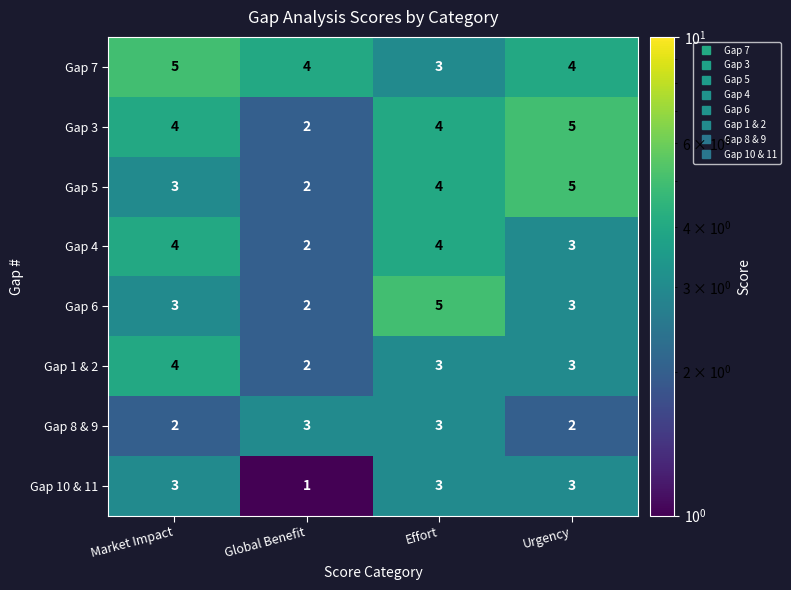

What is the minimum value shown in the chart?

1